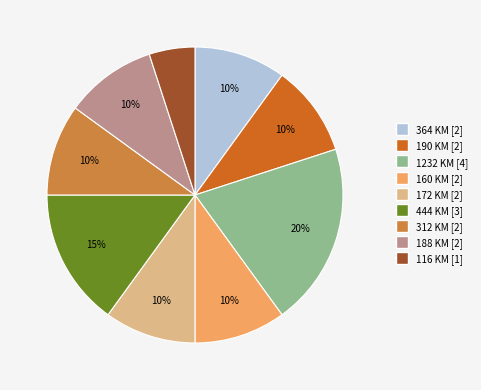

True or false: 444 KM accounts for 6% of the total.

False